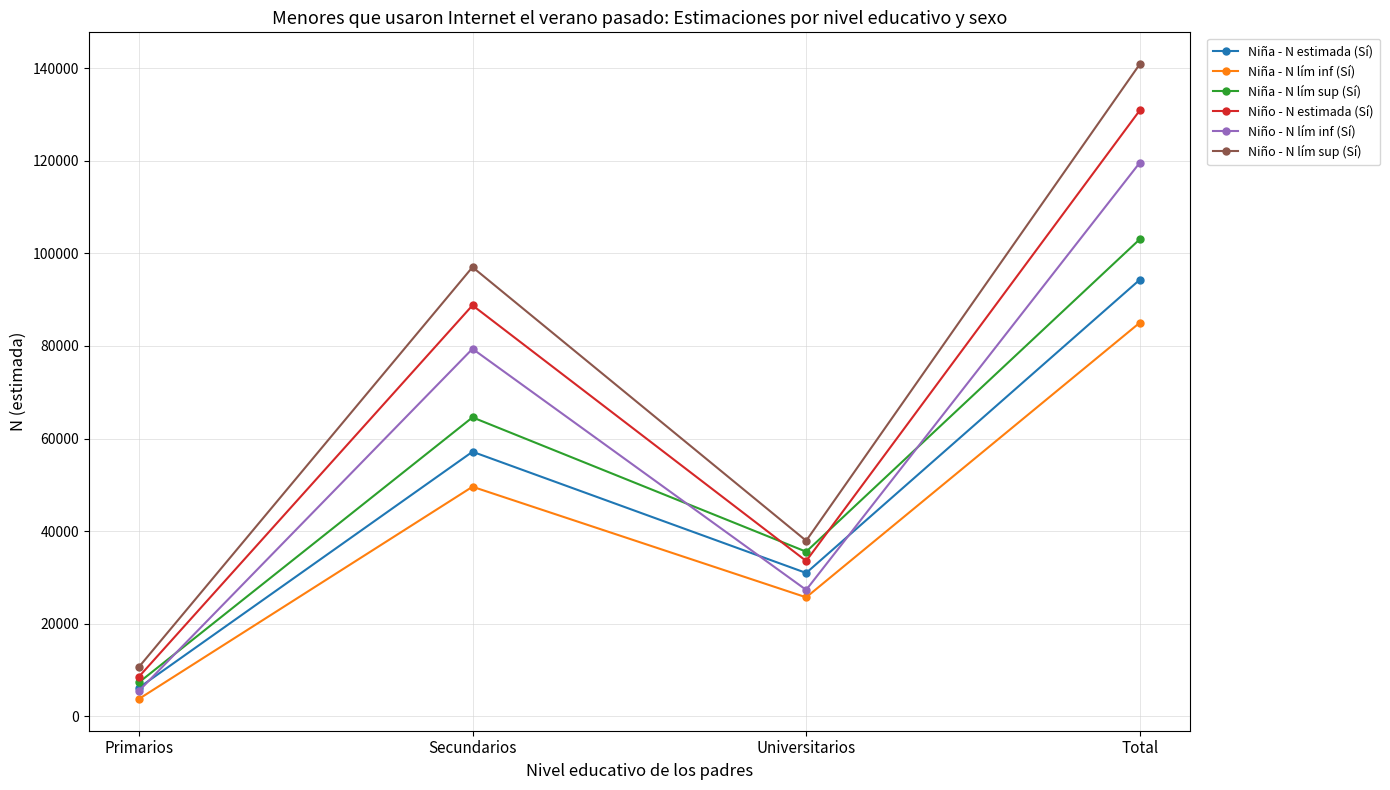

List the labels in order of Niño - N estimada (Sí) value, largest first.

Total, Secundarios, Universitarios, Primarios